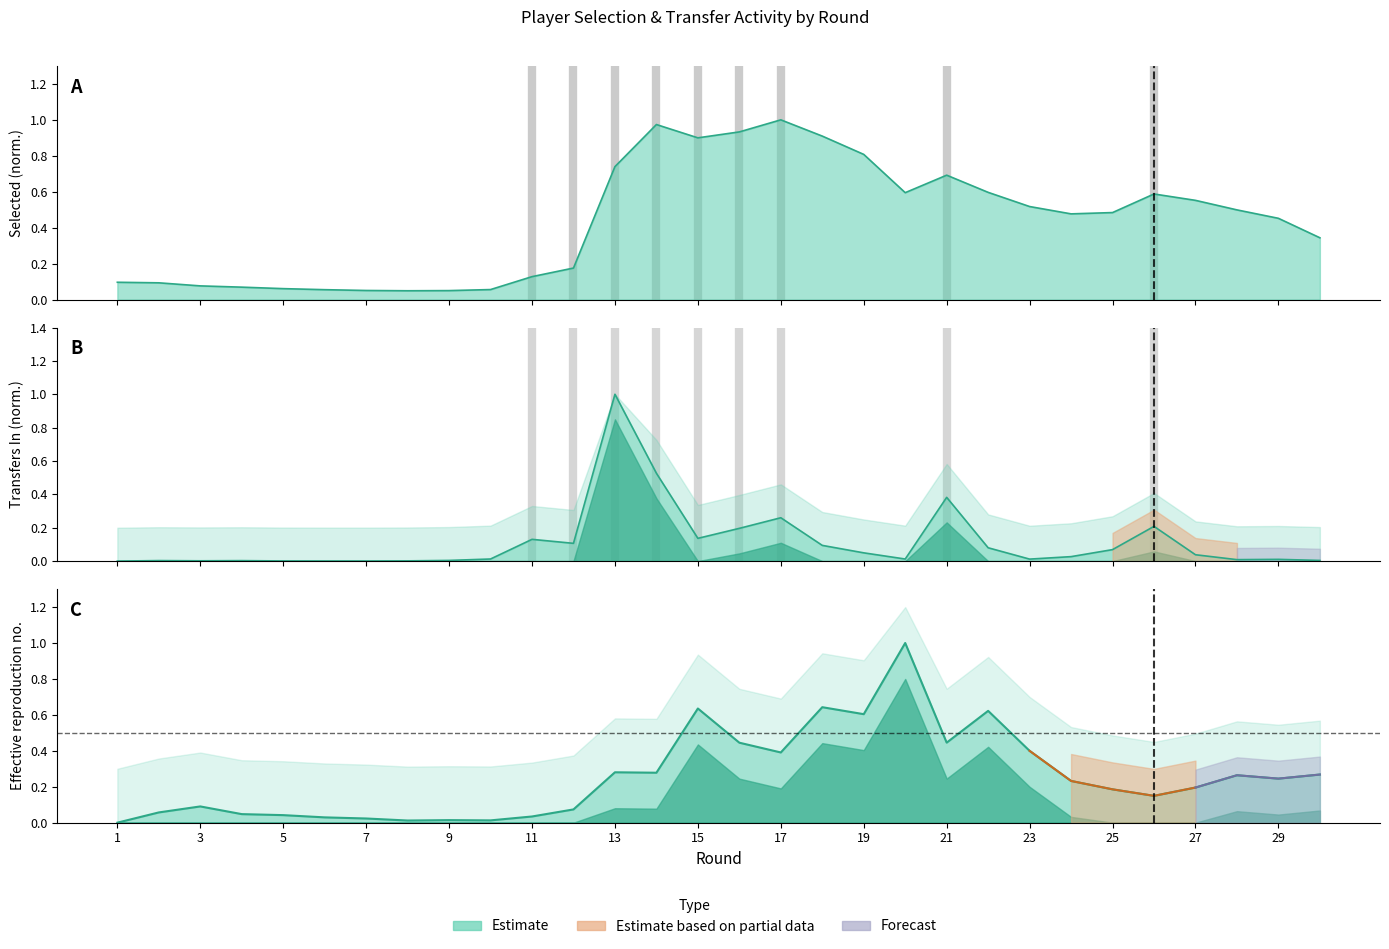

At which category does transfers_in reach its first local valley?

3